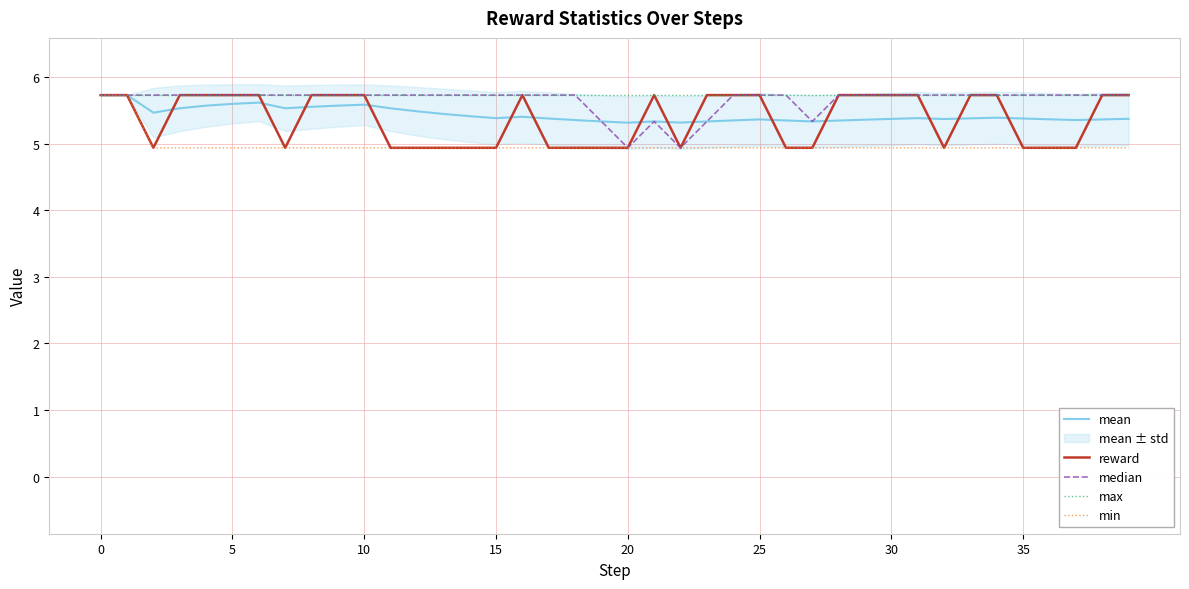

What is the total value across all series at 35?

26.9